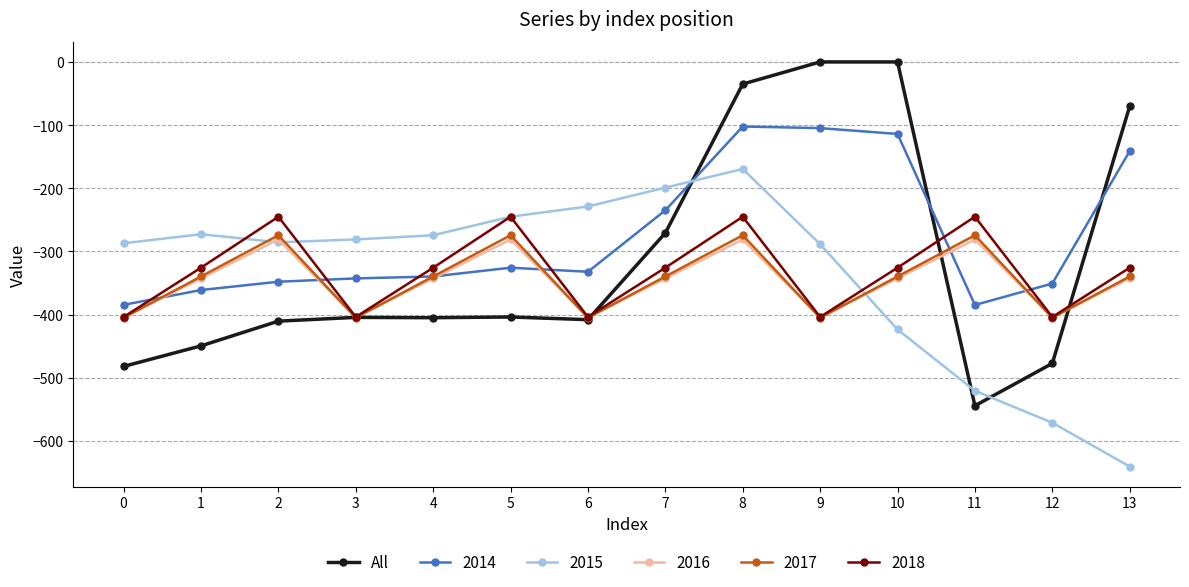

What is the smallest value displayed?

-640.4